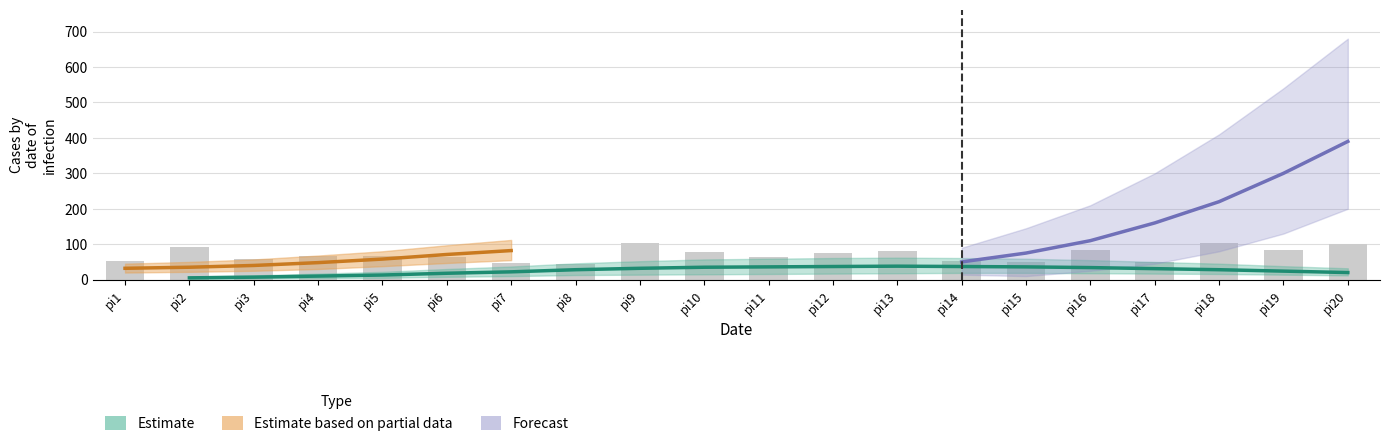

How many bars are there in total?

20